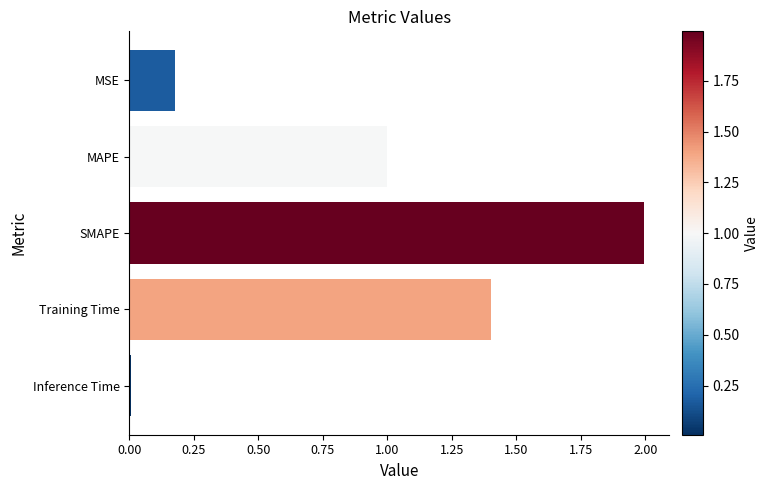

True or false: the data shows 2.0 at SMAPE.

True